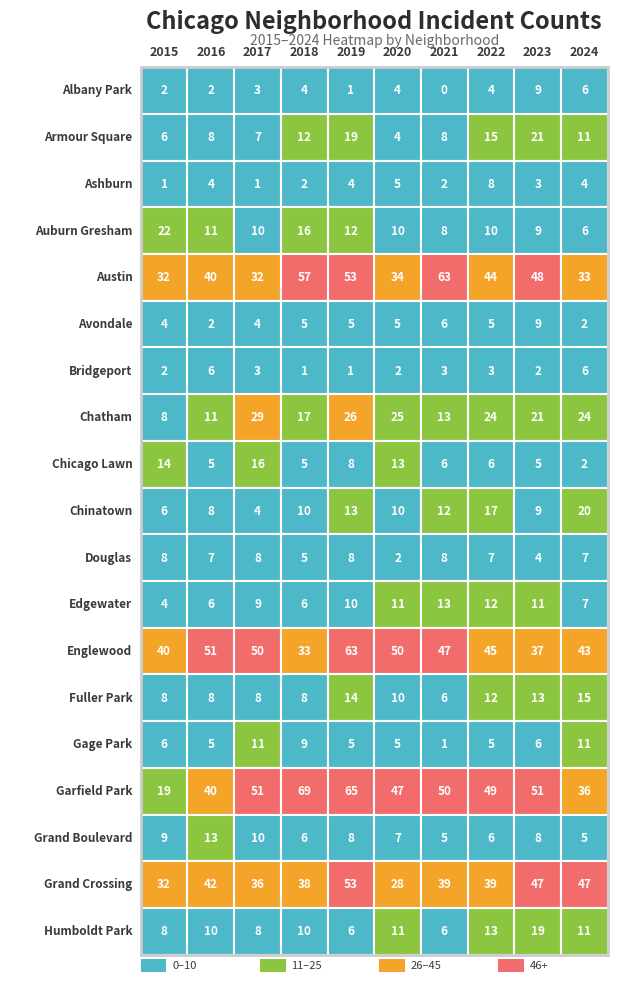

Is it true that Gage Park equals 14 at 3?

False